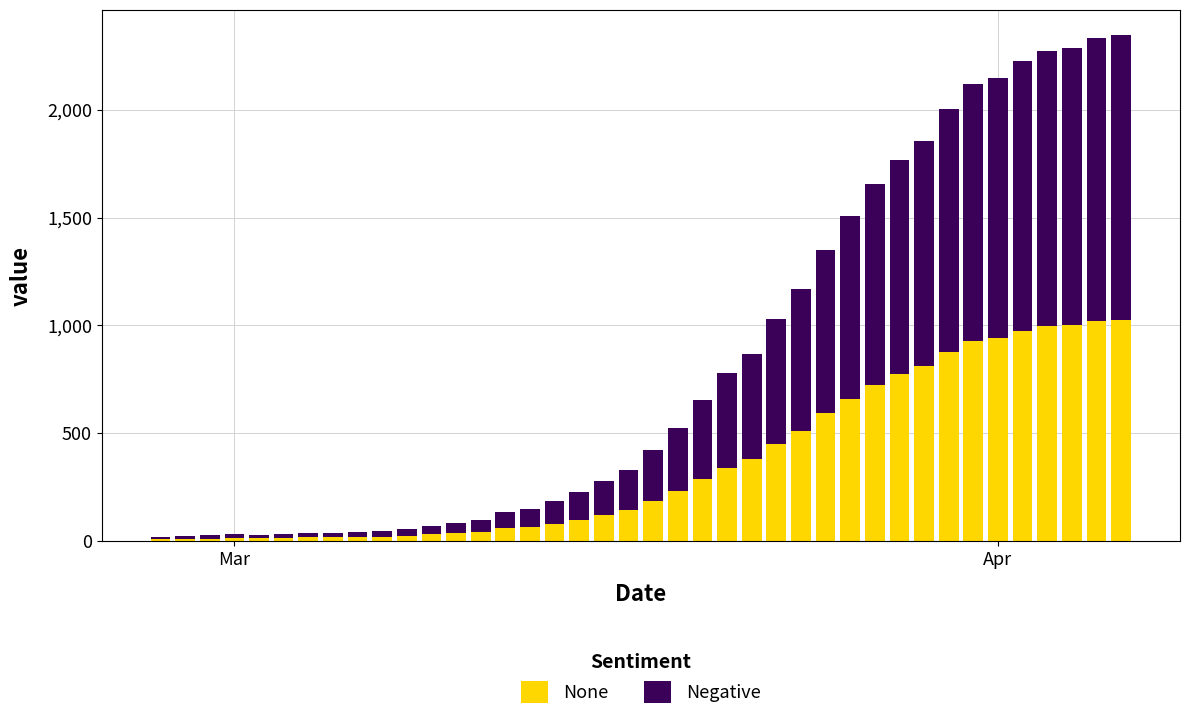

What is the sum of all None values?

14543